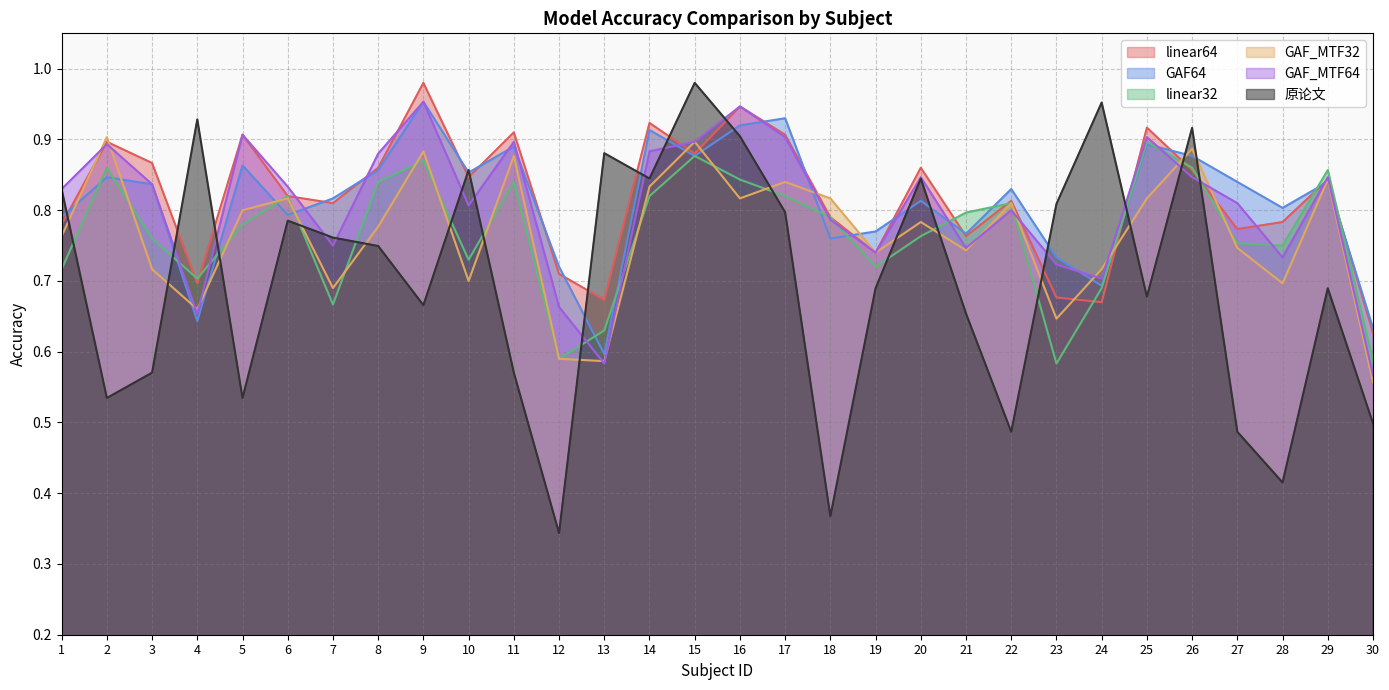

What is the sum of all 原论文 values?

21.0